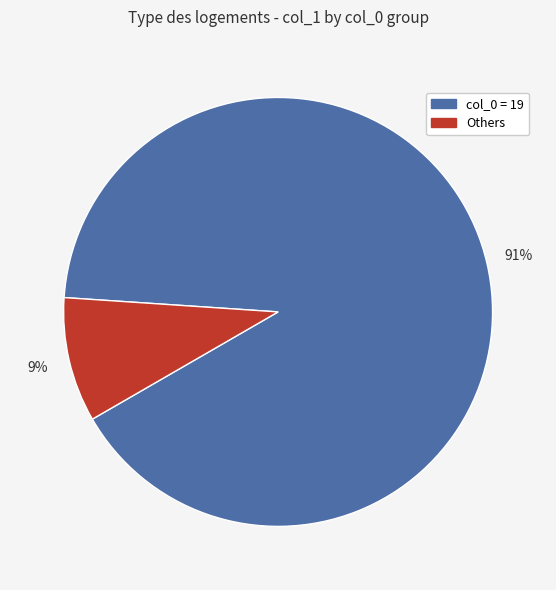

How many slices are in this pie chart?

2